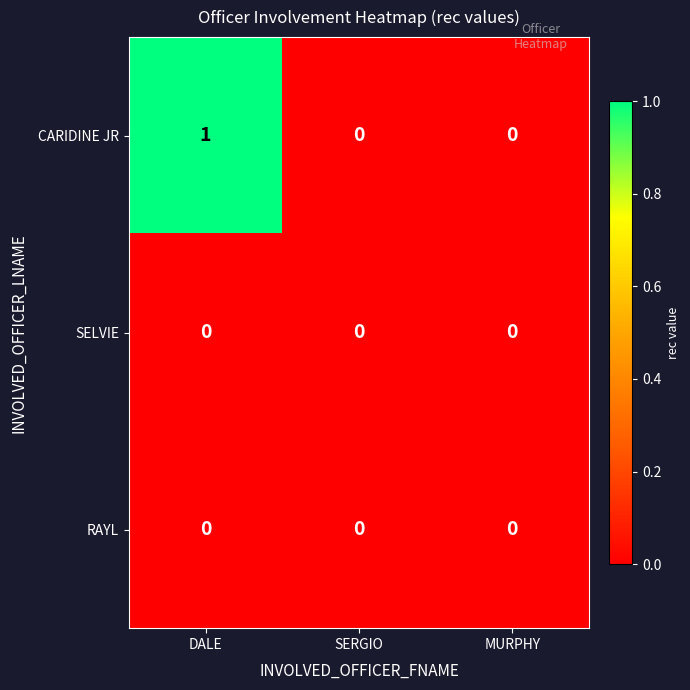

Which label corresponds to the largest value in the chart?

DALE